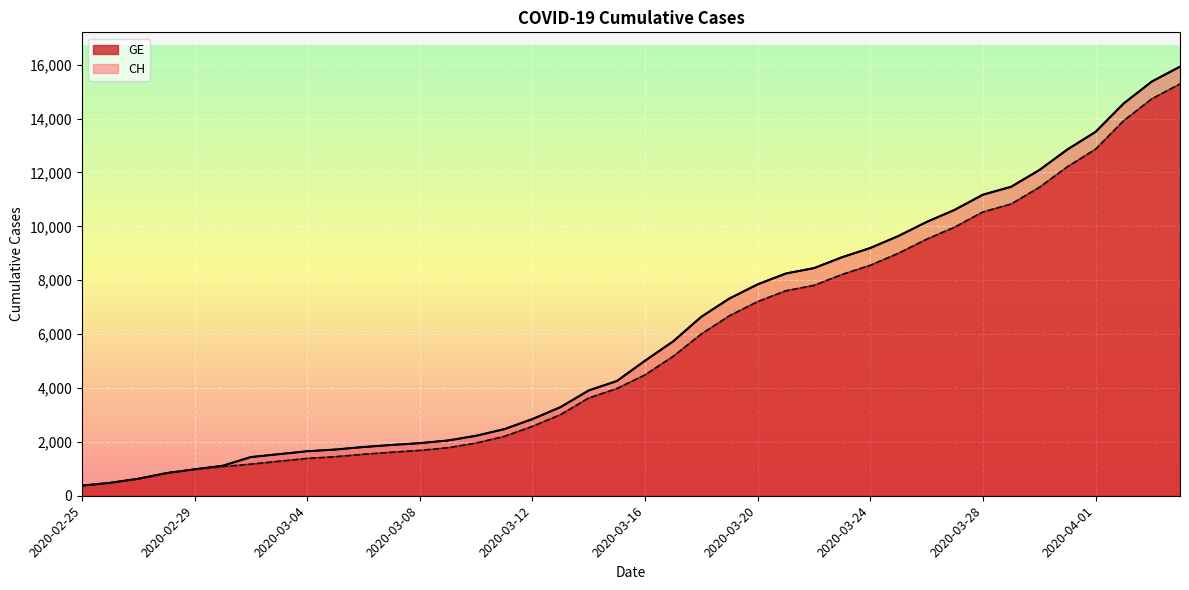

What is the sum of all GE values?

225656